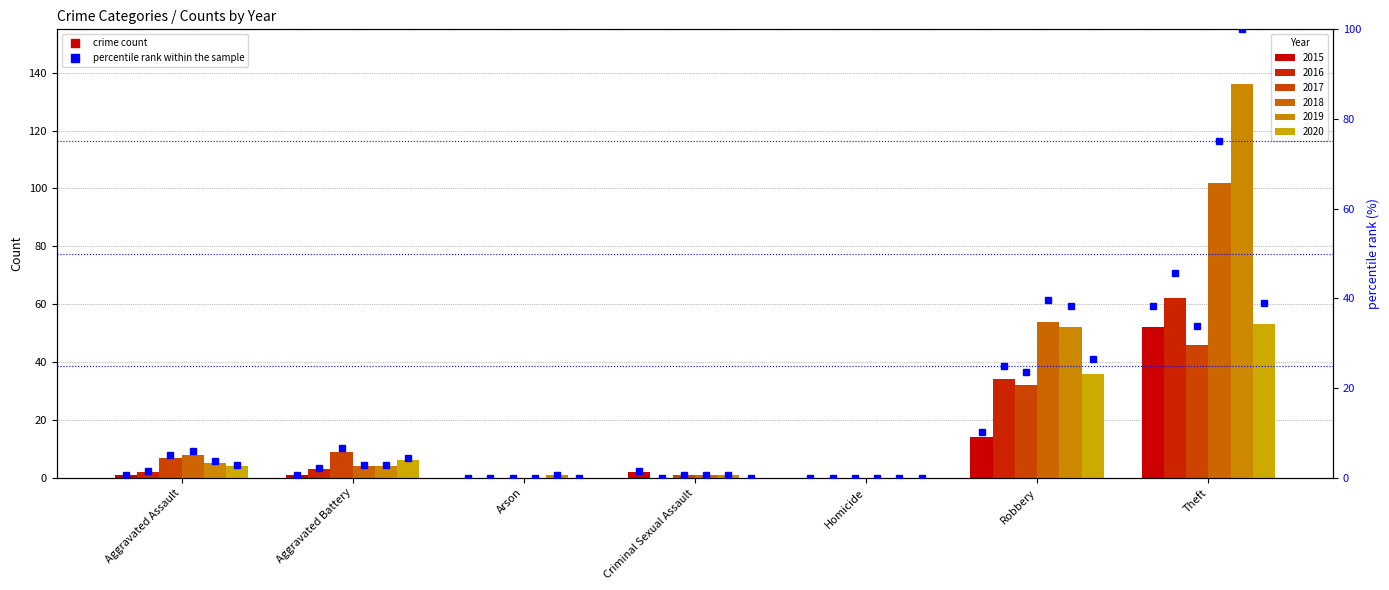

What is the greatest value displayed?

136